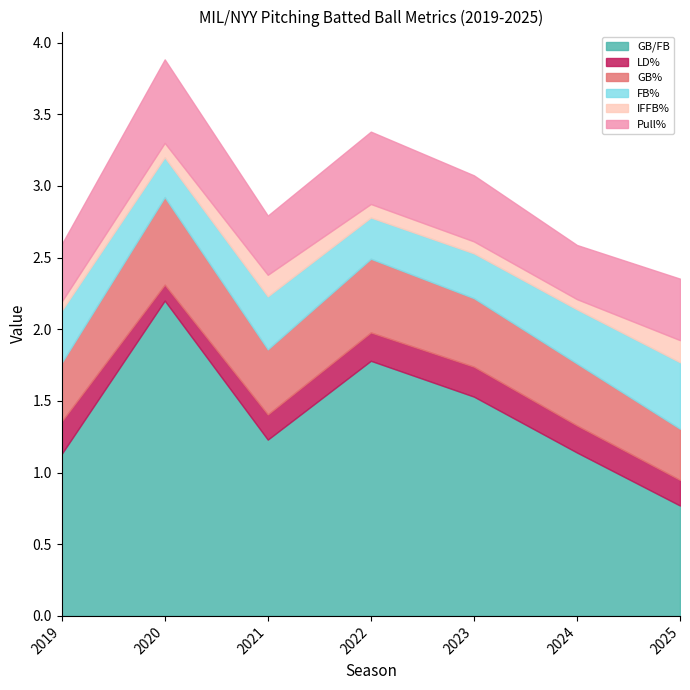

What is the difference between the maximum and minimum values in the FB% series?

0.2